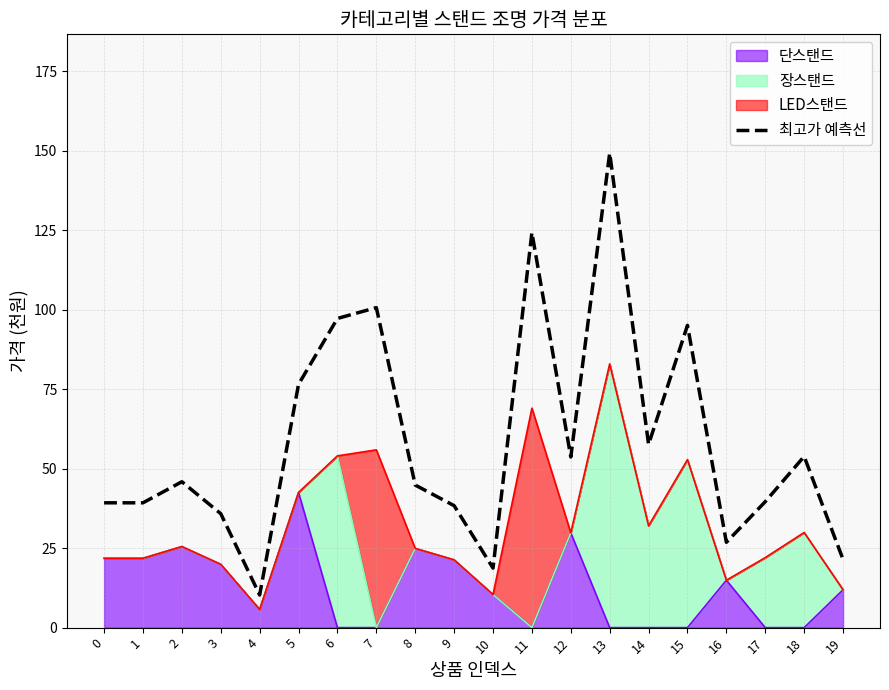

What is the value of the 14th point from the left?

149.2